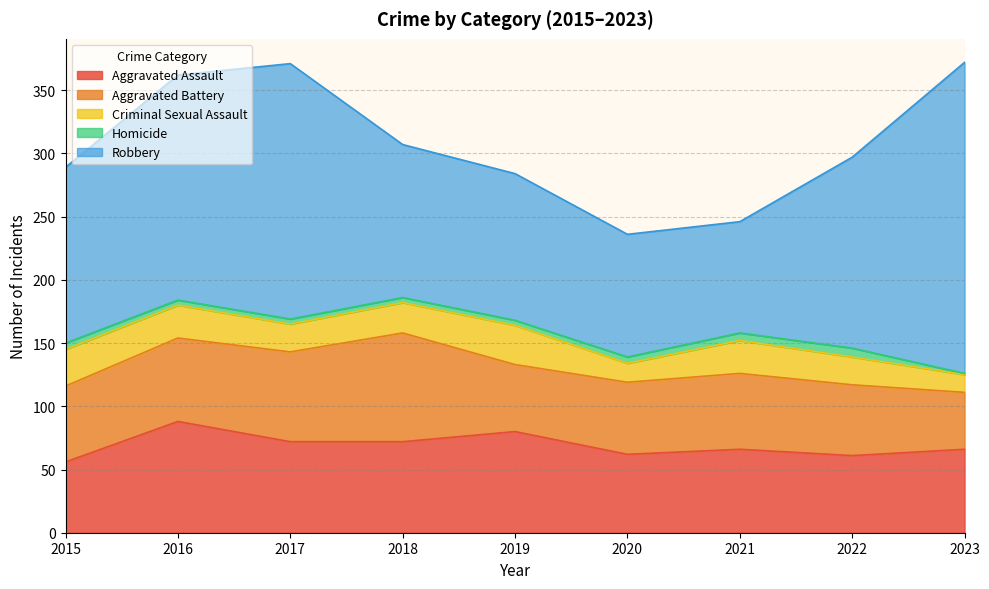

What is the value of the Aggravated Battery point at the 9th from the left?

45